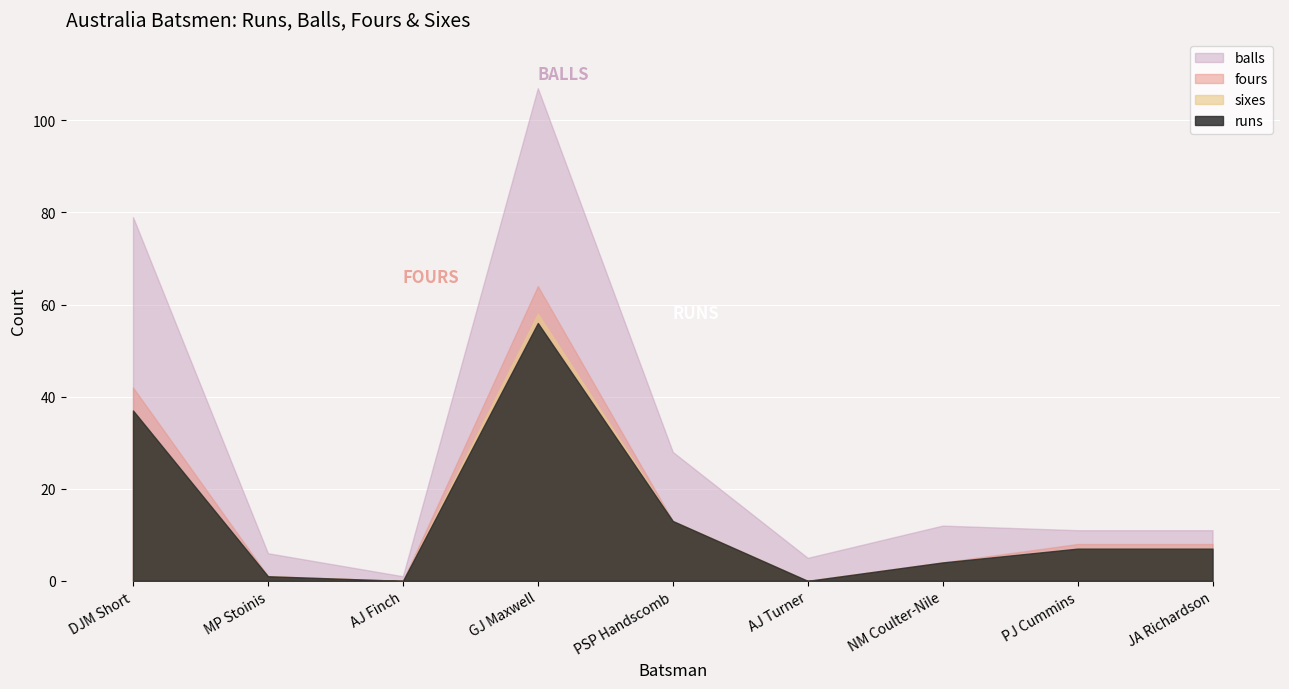

What is the highest value of the fours series?

64